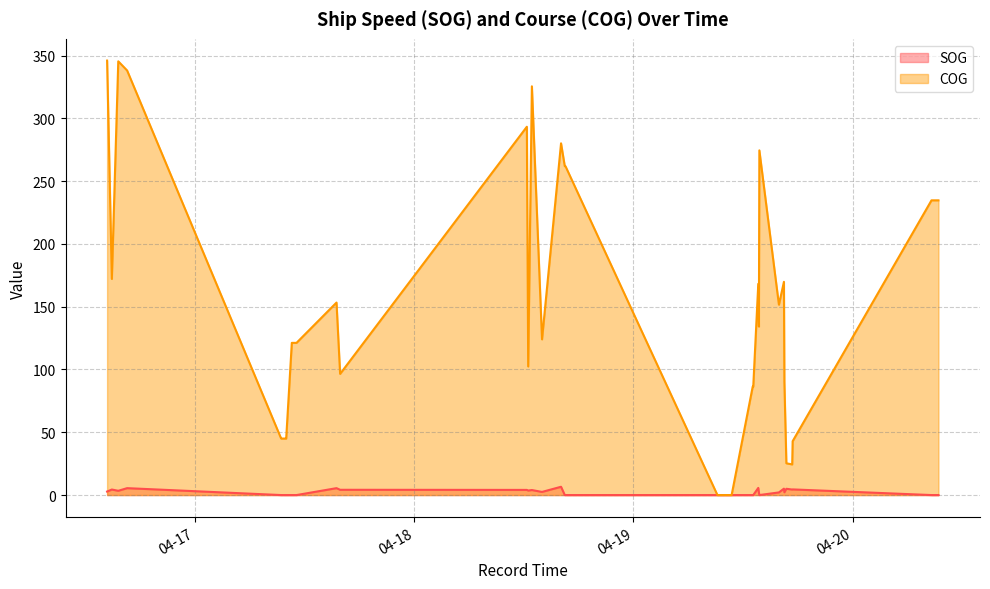

What is the label of the 2nd point from the right?

2024-04-20 09:10:45